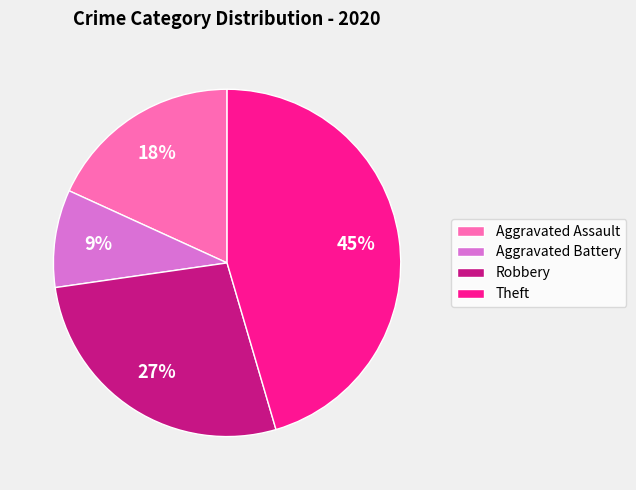

Is there any slice that represents more than half of the pie?

No